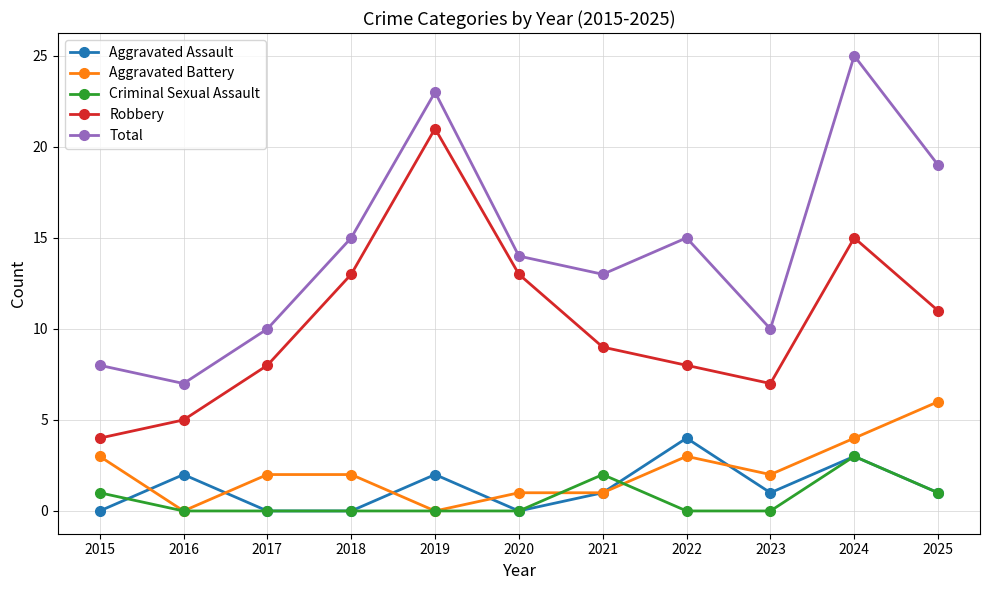

Is it true that Aggravated Battery equals 6 at 2025?

True